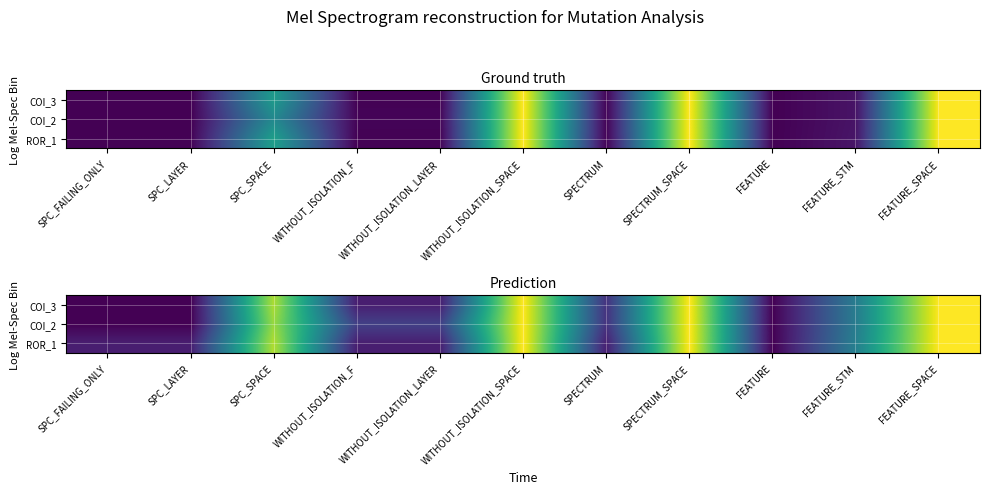

At which label does COI_2 first exceed 1?

SPC_SPACE